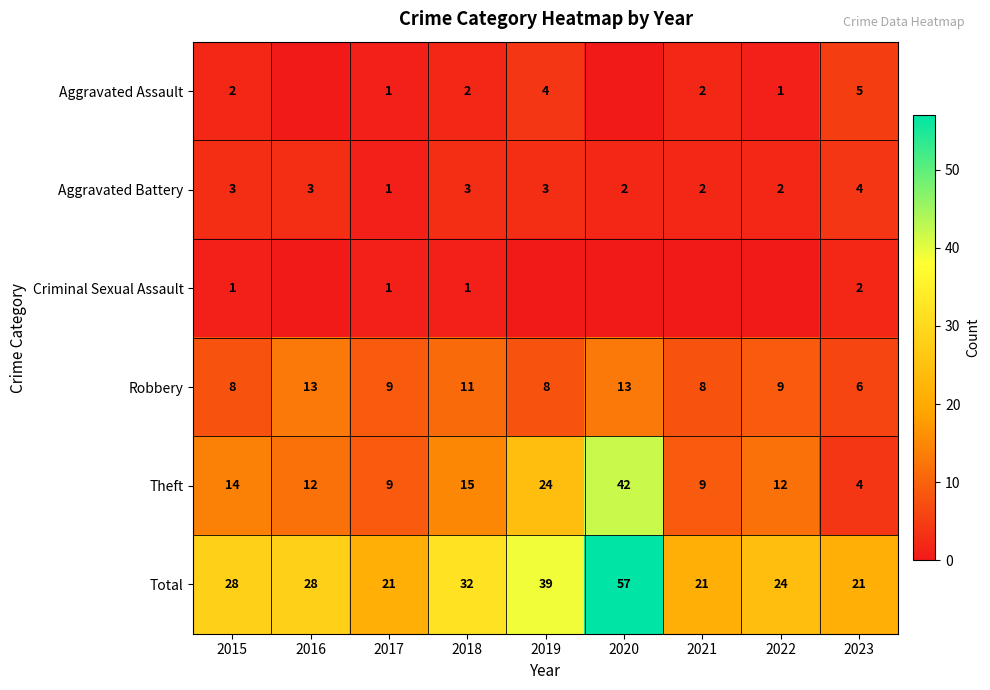

Is it true that Theft equals 21 at 2022?

False